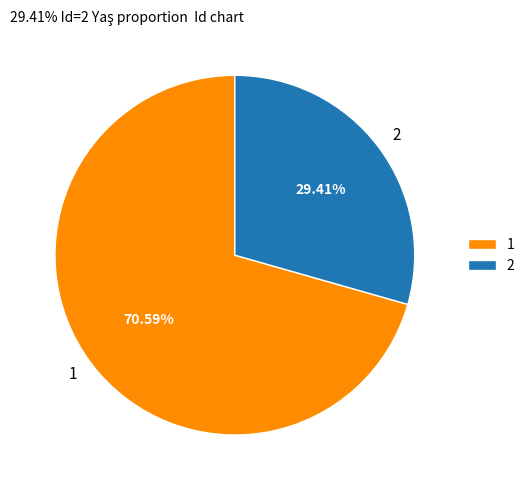

The 2 slice represents 29% of the pie. True or false?

True